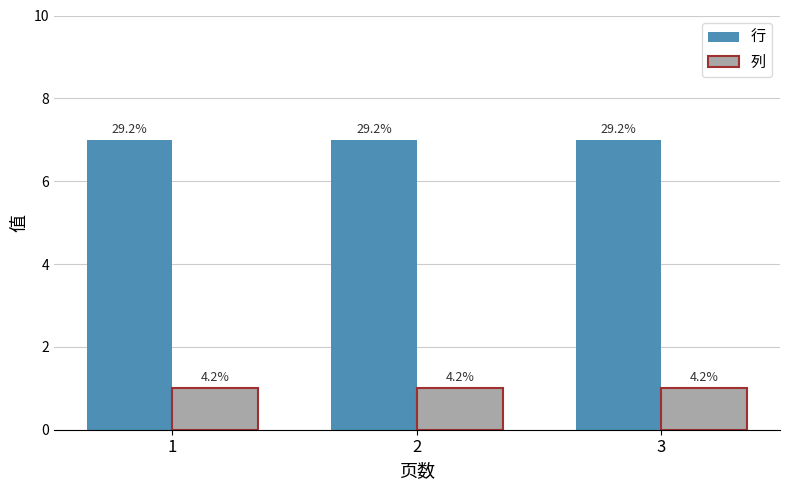

What is the average value of the 行 series?

7